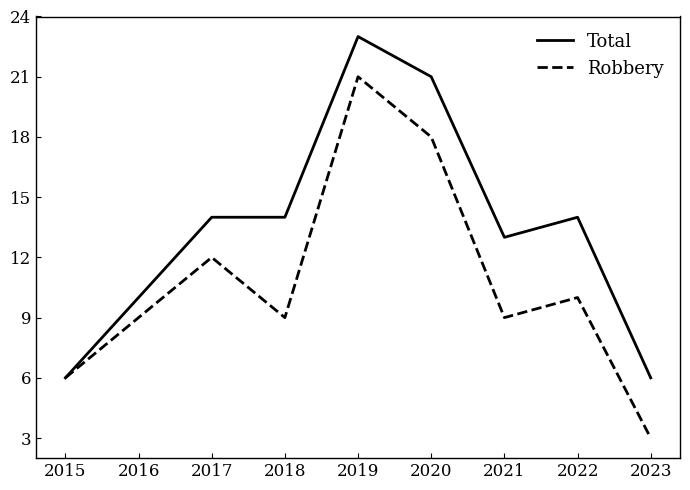

What is the difference between the maximum and minimum values in the Robbery series?

18